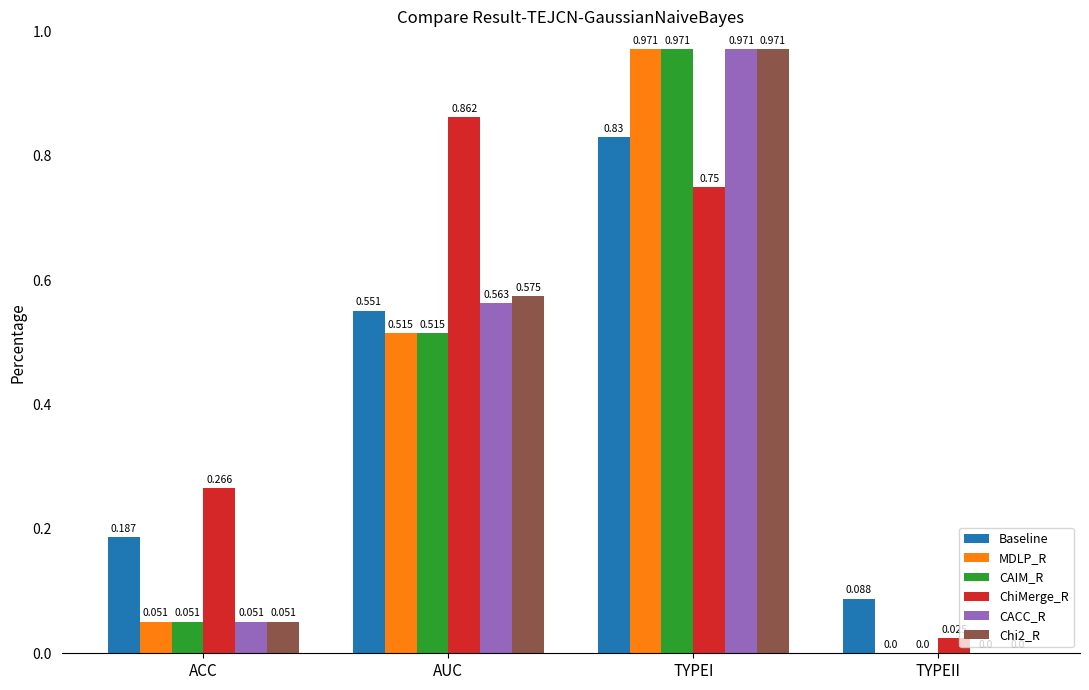

Where is CACC_R nearest to the value 0?

TYPEII